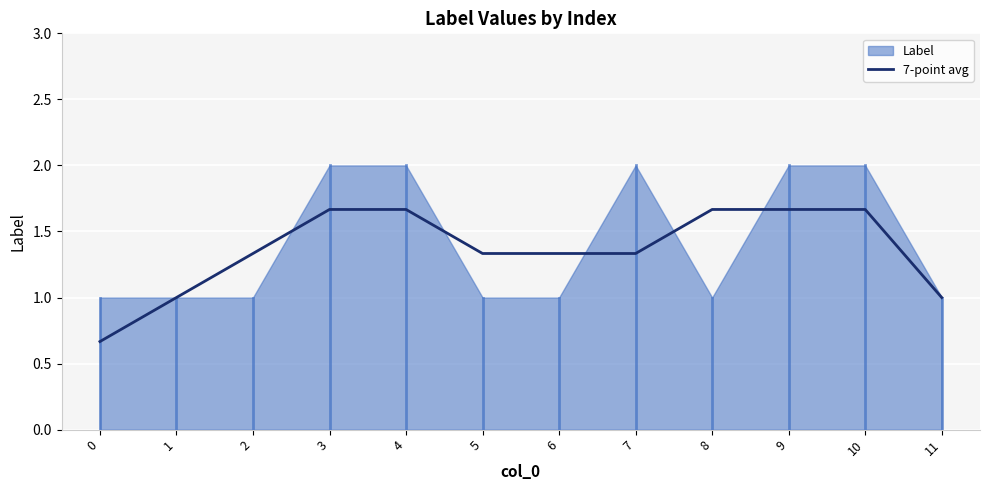

Is it true that 7-point avg equals 0.8 at 5?

False